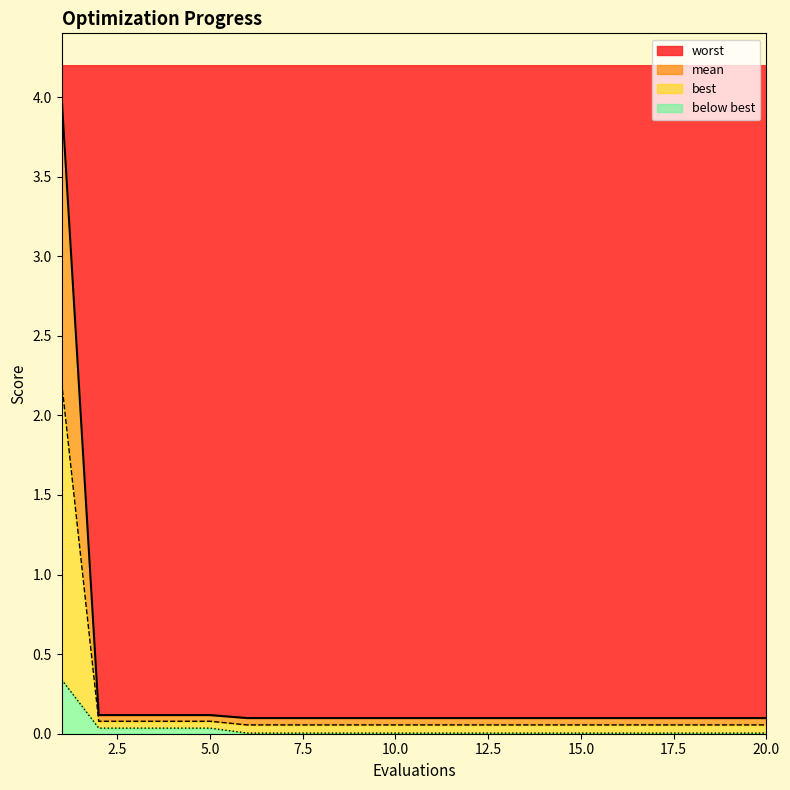

True or false: worst has a value of 0.0 at 18.

False